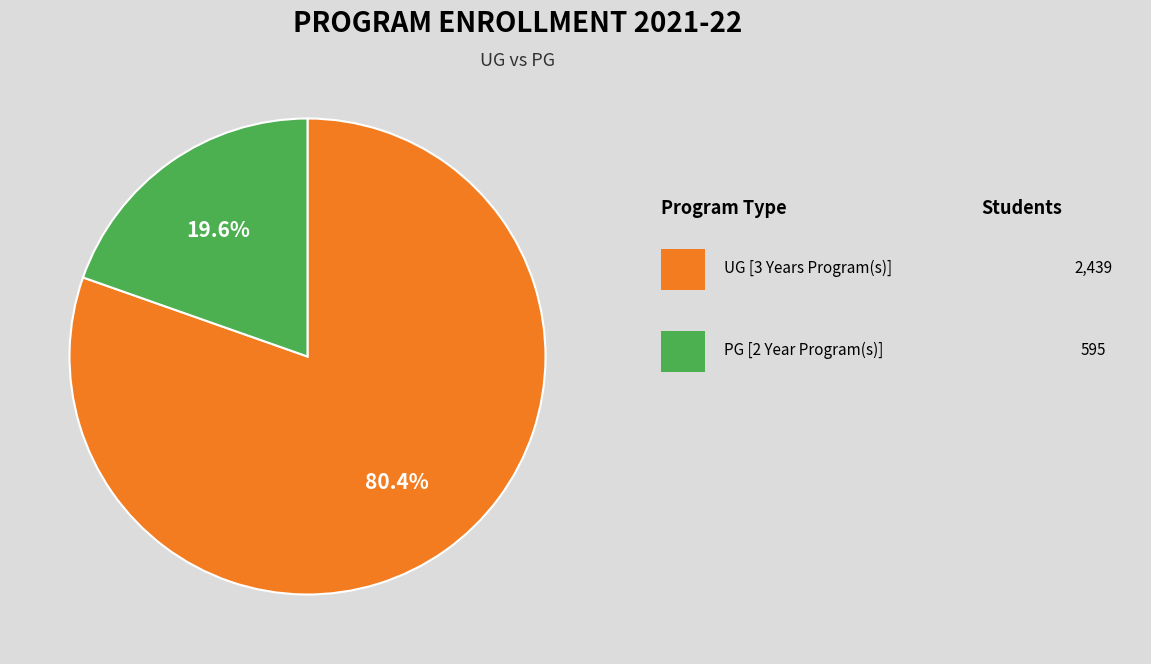

Is there a majority slice in this chart?

Yes